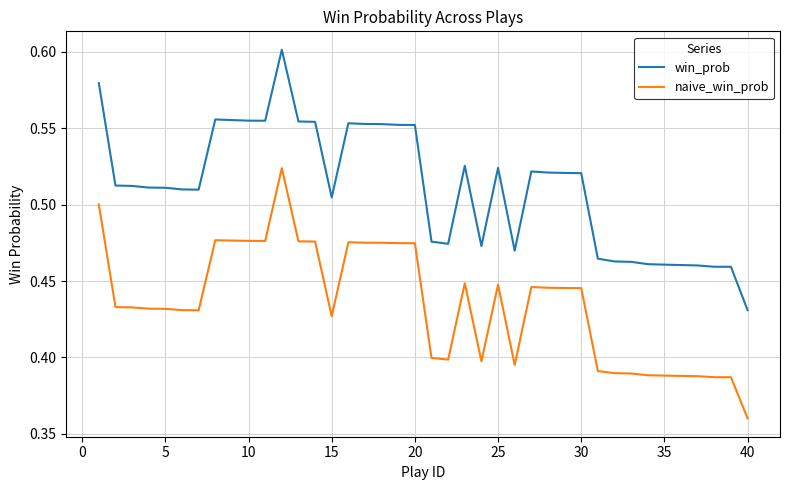

True or false: naive_win_prob and win_prob cross at least once.

False